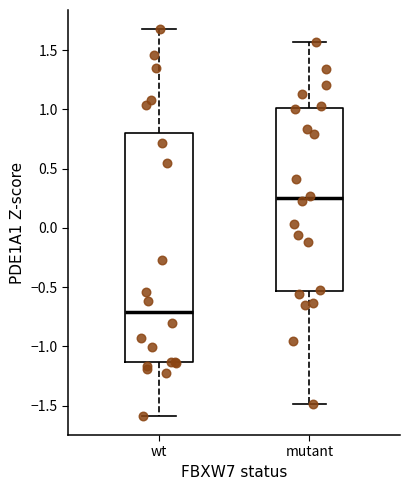

Reading left to right, read every box against the y-axis: the position of its median line, the range the box covers, and the ends of its whiskers. The values are not printed on the chart, so give them approximately, as read against the axis.

wt: median -0.70, box -1.15 to 0.80, whiskers -1.60 to 1.70
mutant: median 0.25, box -0.55 to 1.00, whiskers -1.50 to 1.55